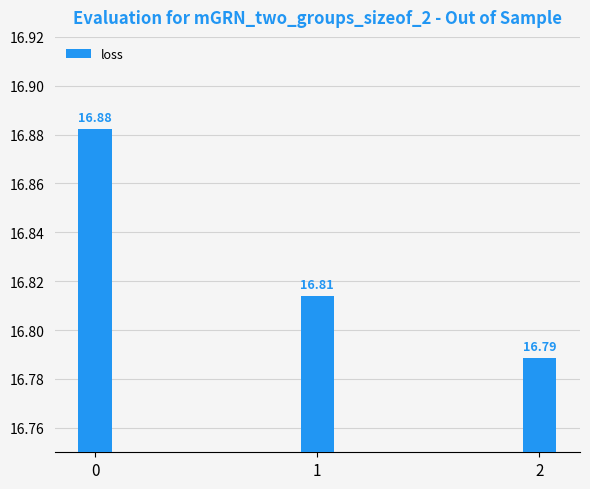

The value at 2 is 16.8. True or false?

True